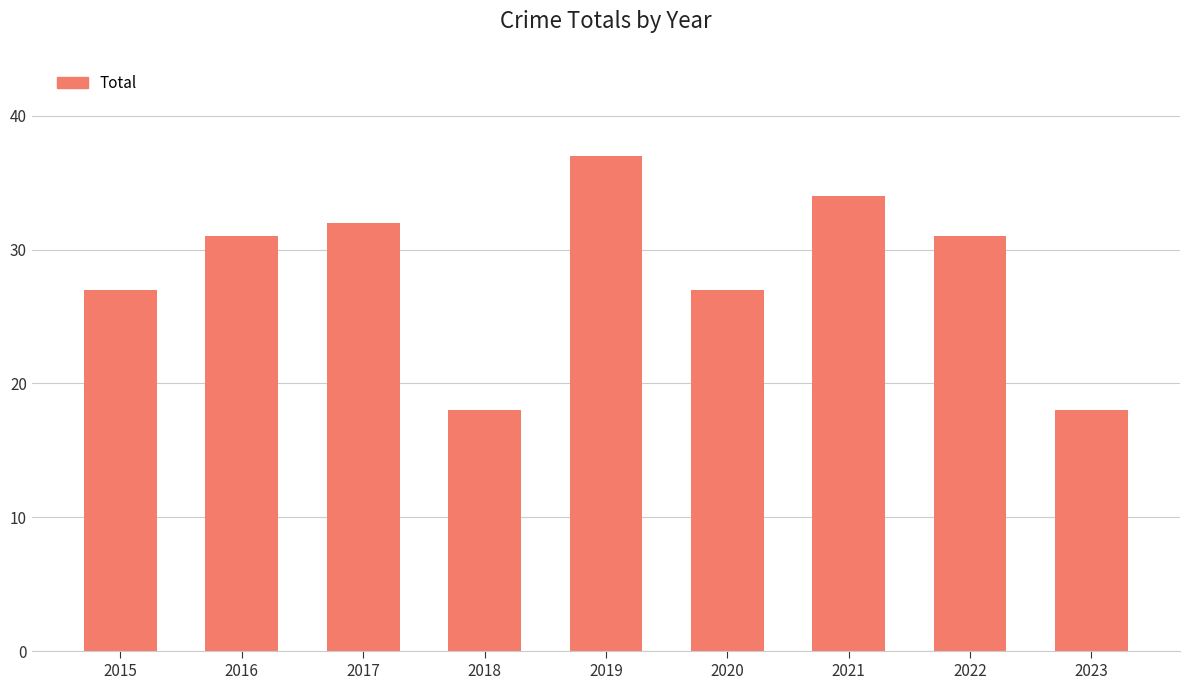

Which has a higher value, 2016 or 2020?

2016